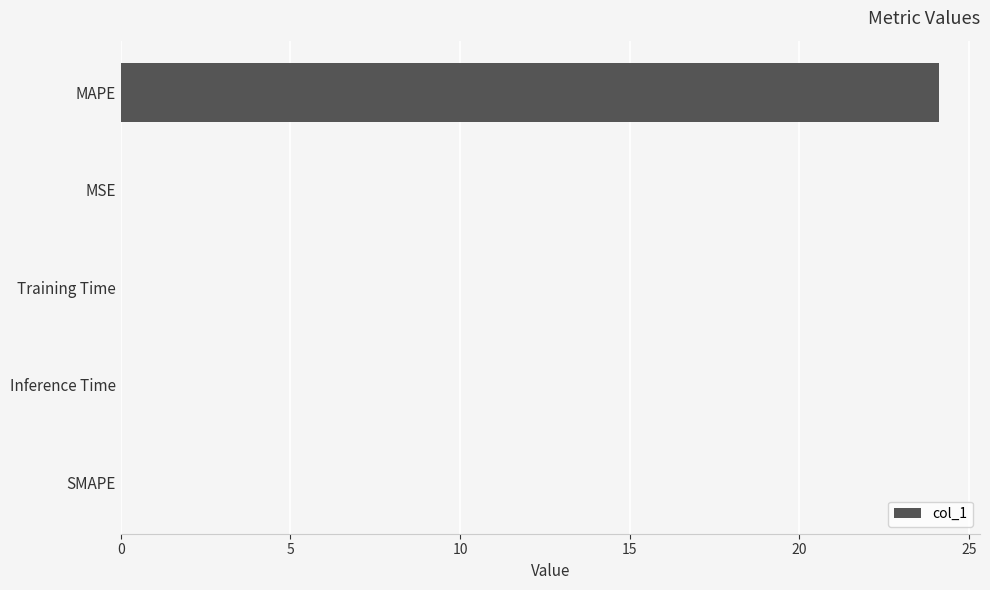

True or false: the data shows 32.2 at MAPE.

False